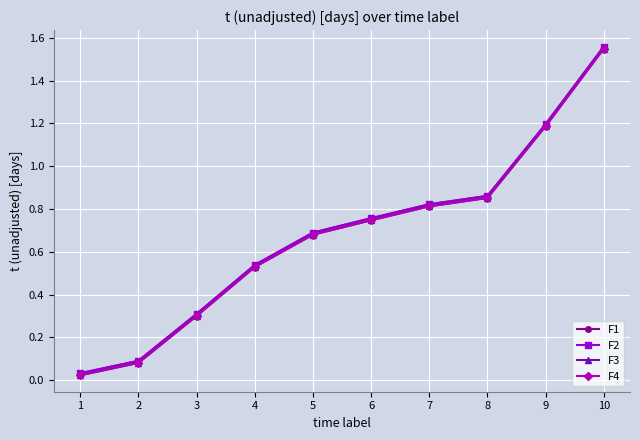

Does the chart have visible grid lines?

Yes